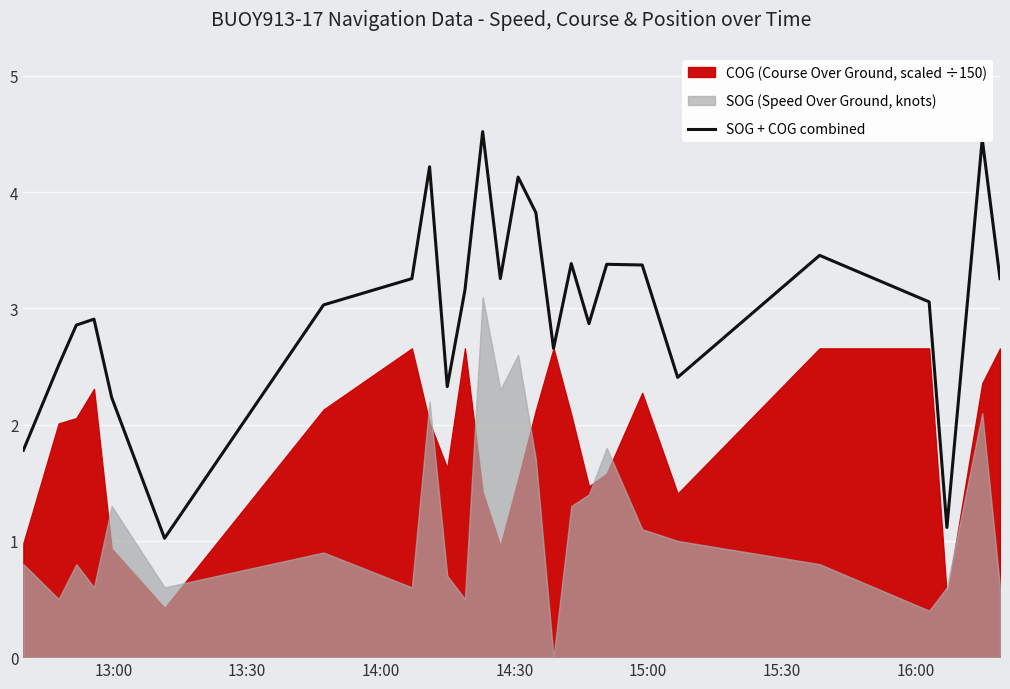

Reading left to right, what are all the values shown in this chart?

1.8	2.5	2.9	2.9	2.2	1.0	3.0	3.3	4.2	2.3	3.2	4.5	3.3	4.1	3.8	2.7	3.4	2.9	3.4	3.4	2.4	3.5	3.1	1.1	4.5	3.3